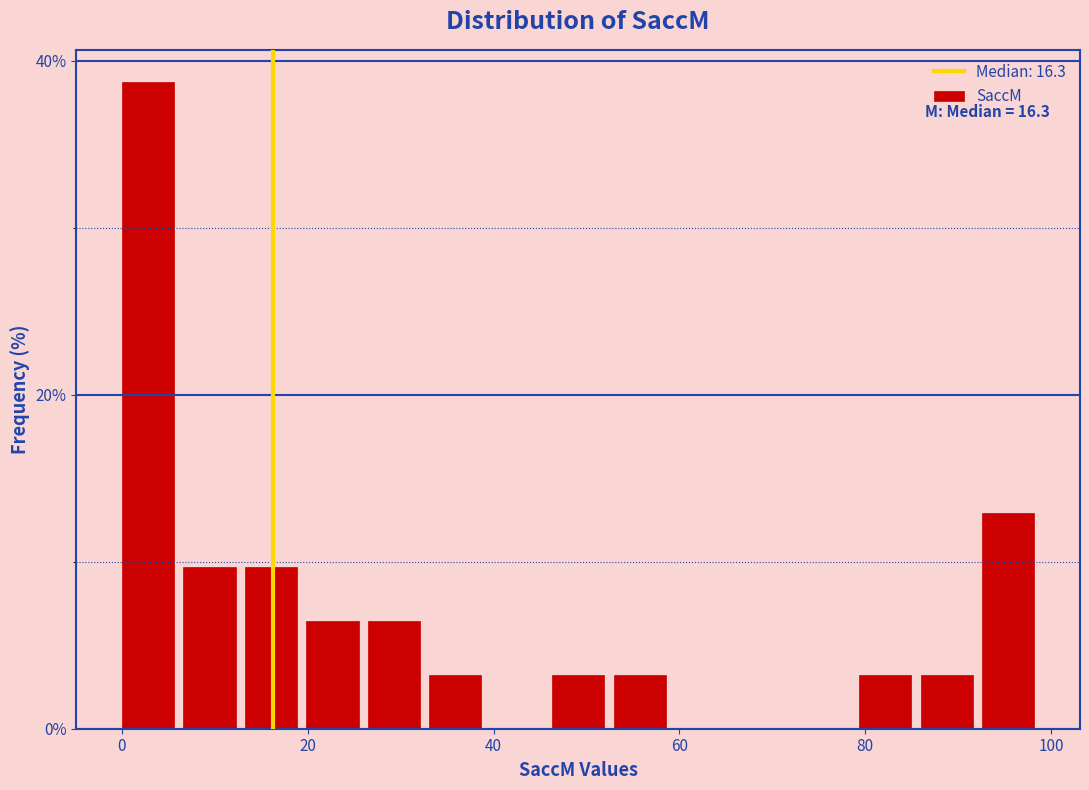

Read against the x-axis, roughly where is the centre of the tallest bar?

2